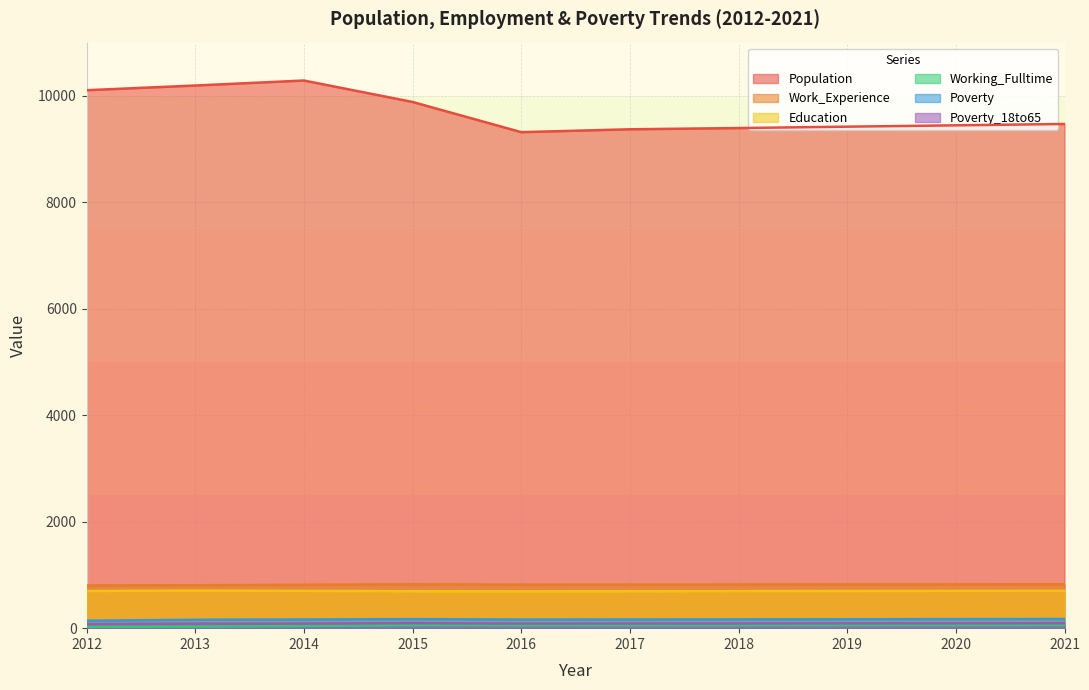

What is the sum of the Working_Fulltime values at 2014 and 2017?

94